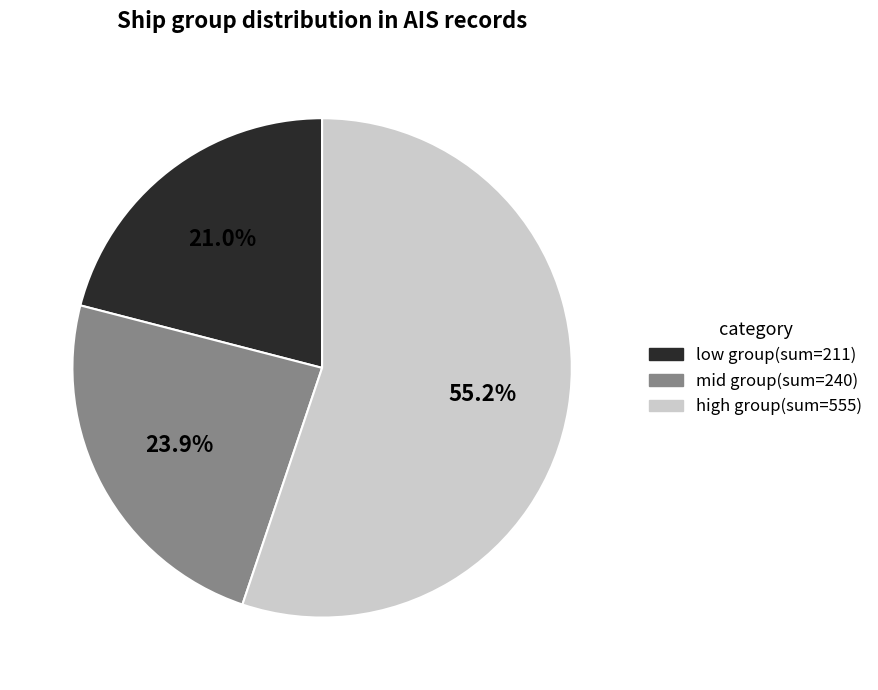

What is the largest slice in the pie chart?

high group(sum=555)